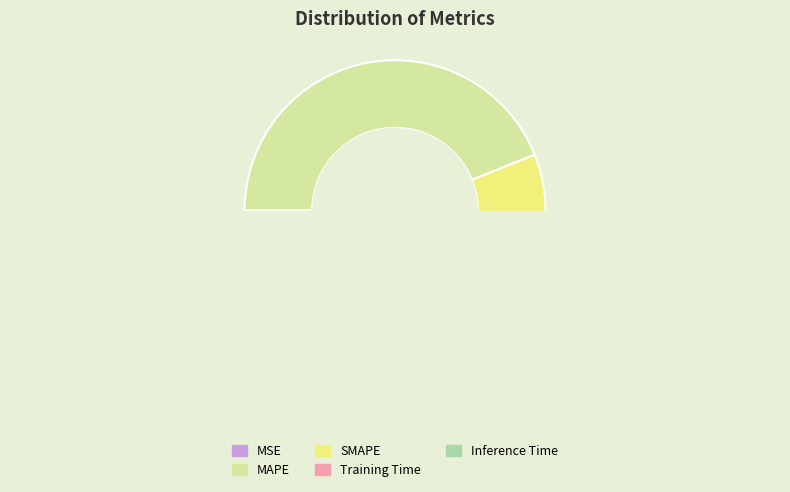

The Training Time slice represents 0% of the pie. True or false?

True